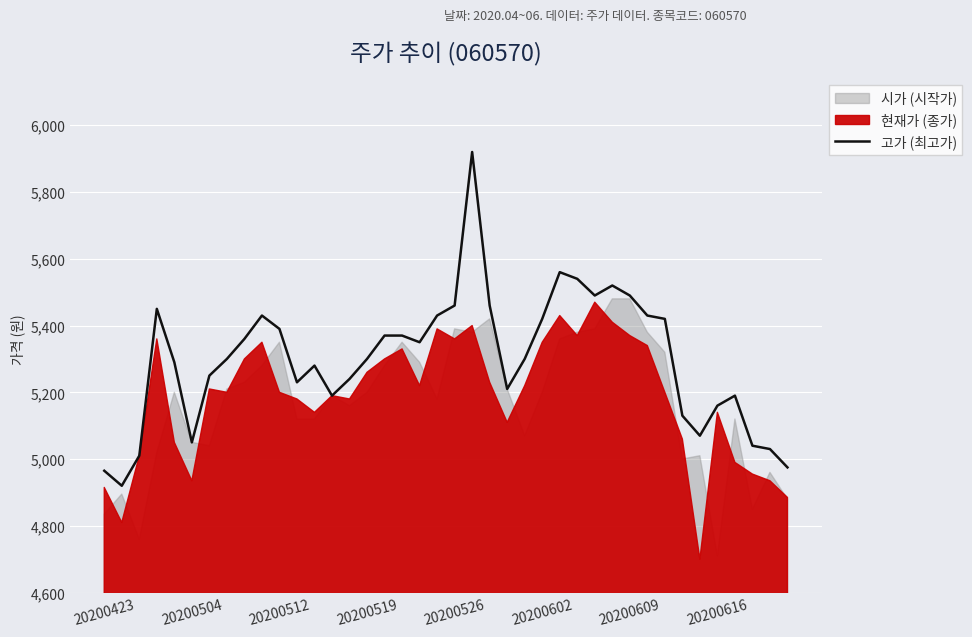

What position from the right is 11?

29